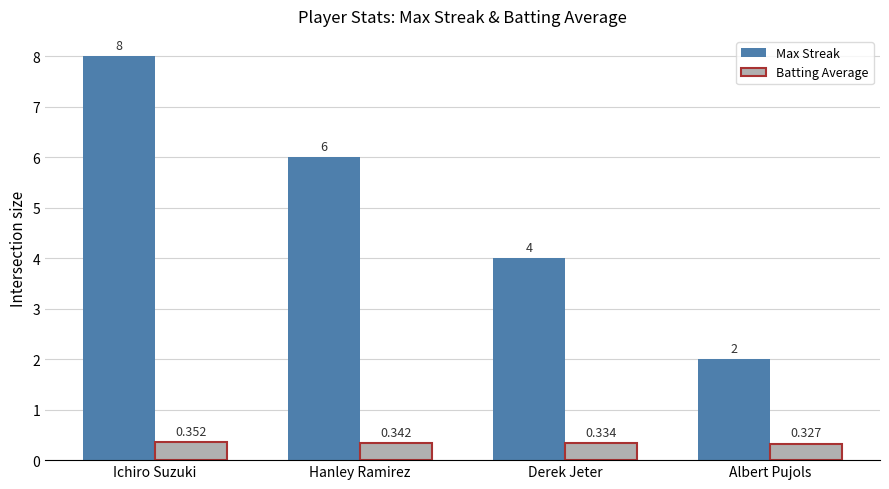

What is the total value across all series at Hanley Ramirez?

6.3